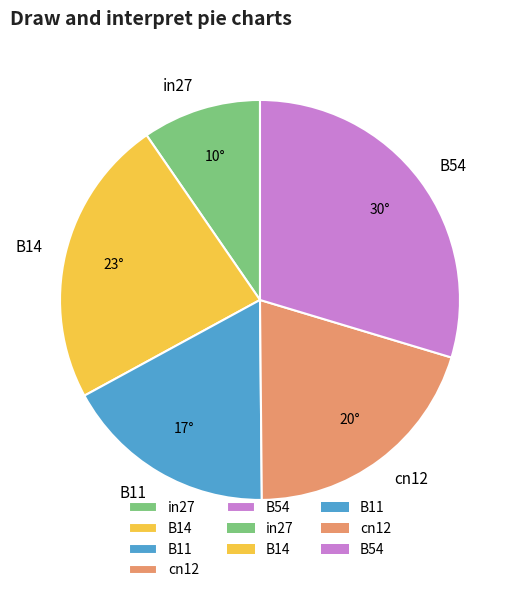

Which slice is the smallest?

in27